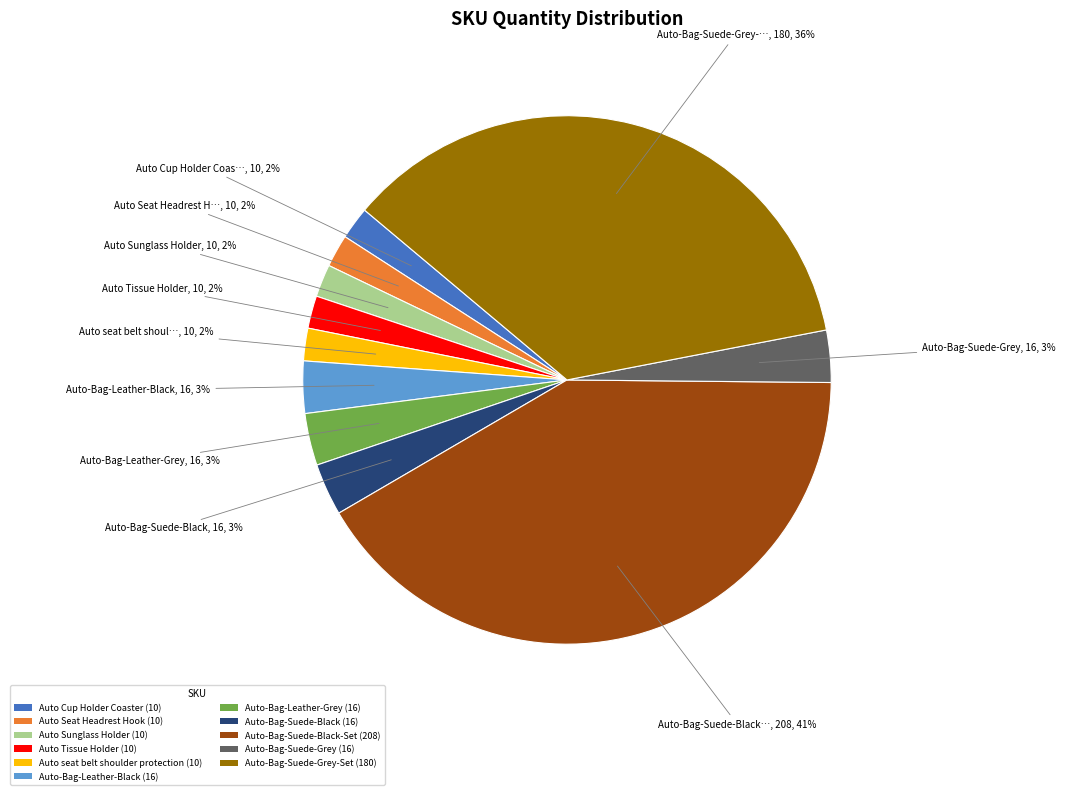

Approximately how many times larger is the value at Auto-Bag-Suede-Grey-Set (180) compared to Auto seat belt shoulder protection (10)?

18.0